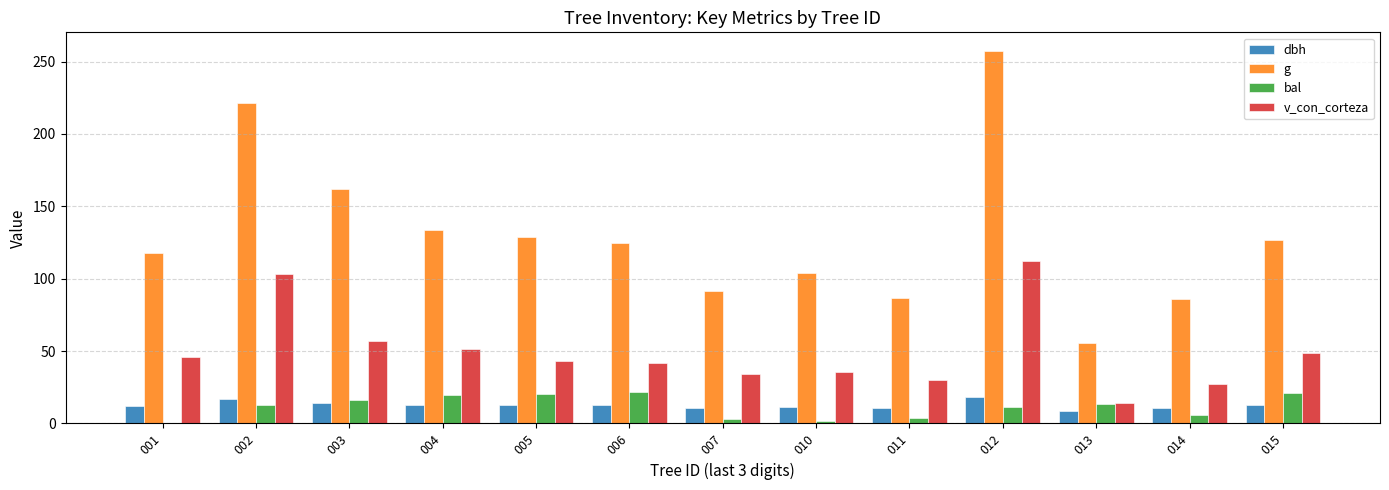

What is the sum of all bal values?

151.1